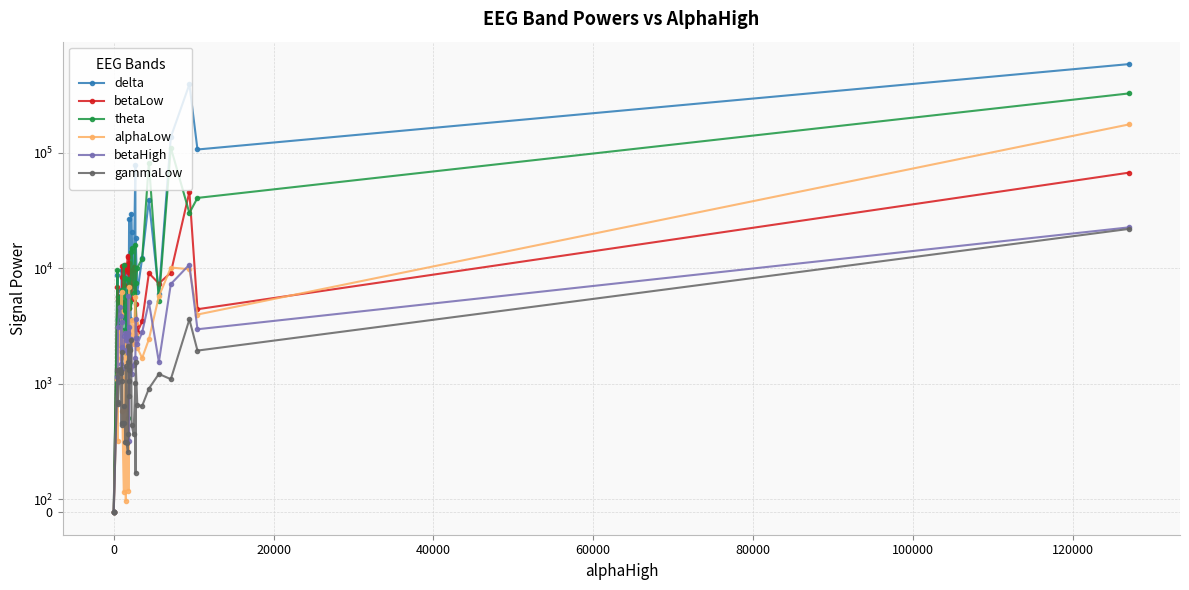

Is it true that delta equals 8196 at 26?

False